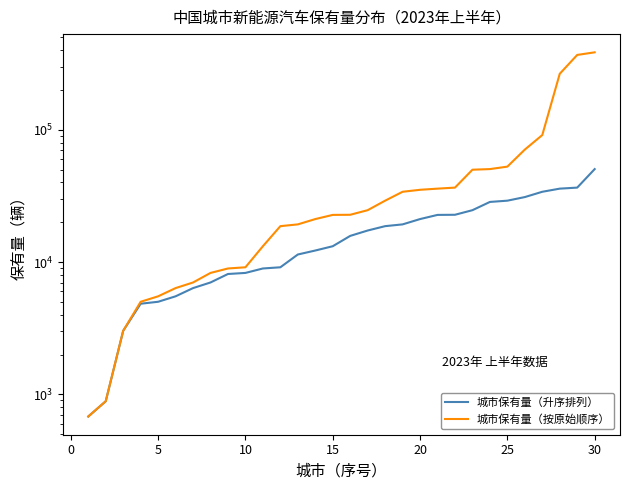

Reading left to right, what are all the values shown in this chart?

城市保有量（升序排列）: 680	887	3022	4841	5008	5507	6353	7007	8121	8274	8940	9127	11400	12218	13166	15759	17307	18671	19255	21120	22709	22760	24654	28458	29090	30969	33964	35866	36517	50402
城市保有量（按原始顺序）: 680	887	3022	5008	5507	6353	7007	8274	8940	9127	13166	18671	19255	21120	22709	22760	24654	29090	33964	35156	35866	36517	49859	50402	52609	70775	91147	264715	367484	384546